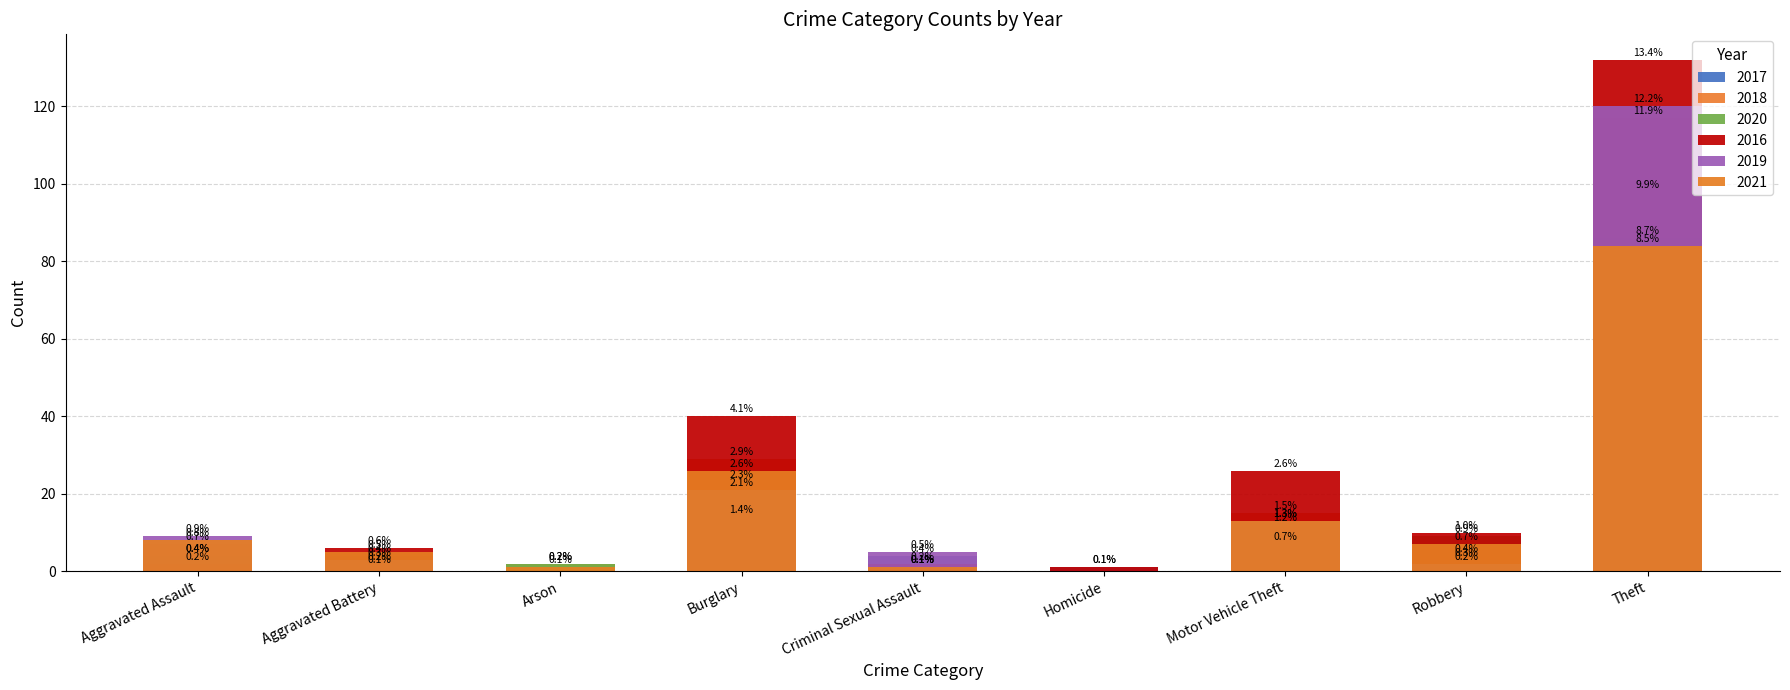

Rank the categories by 2020 value from highest to lowest.

Theft, Burglary, Motor Vehicle Theft, Robbery, Aggravated Assault, Arson, Aggravated Battery, Criminal Sexual Assault, Homicide